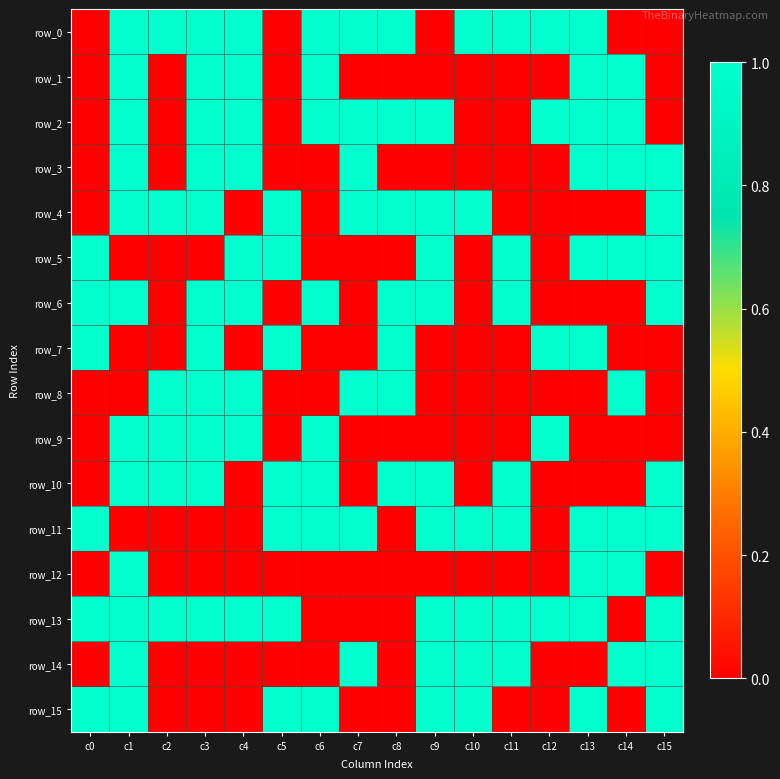

Which series has the largest total across all categories?

row_13